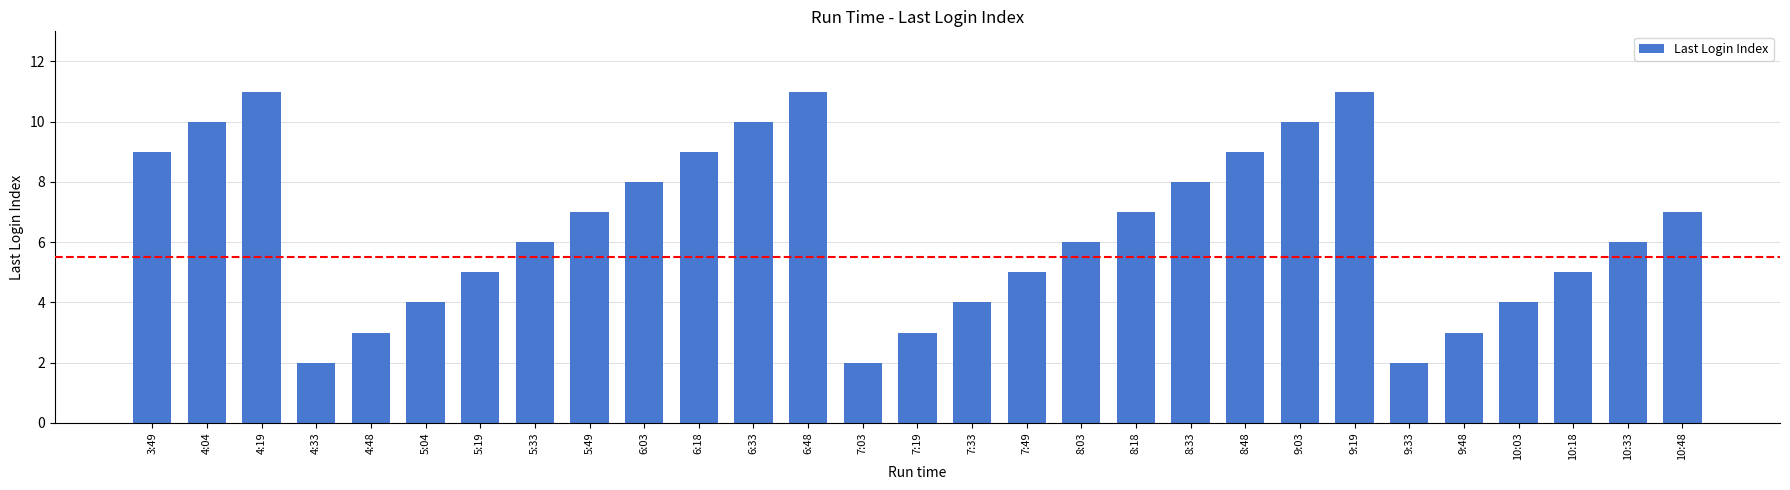

What is the maximum value shown in the chart?

11